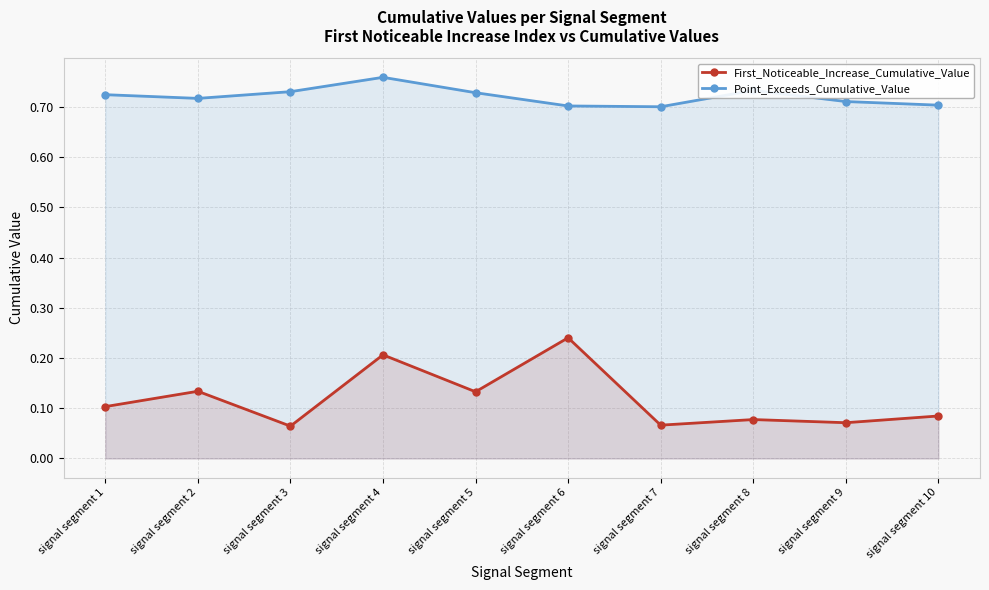

How many lines are shown in the chart?

2